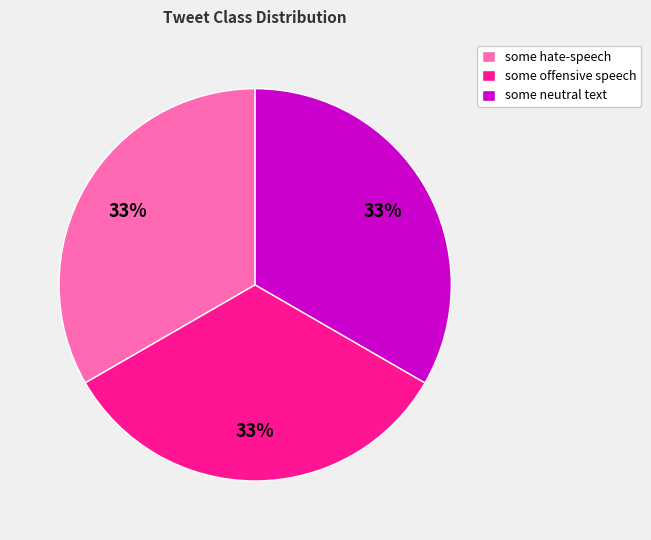

Is it true that some hate-speech is 10% of the pie?

False